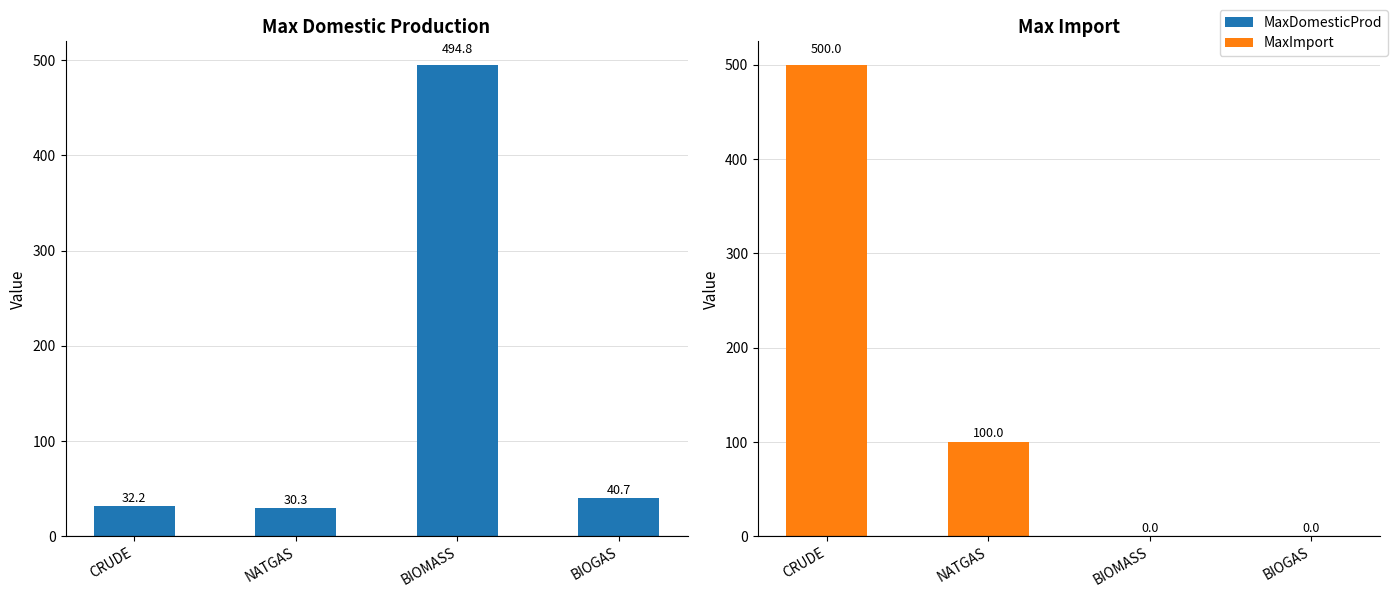

What is the label of the 1st bar from the right?

BIOGAS